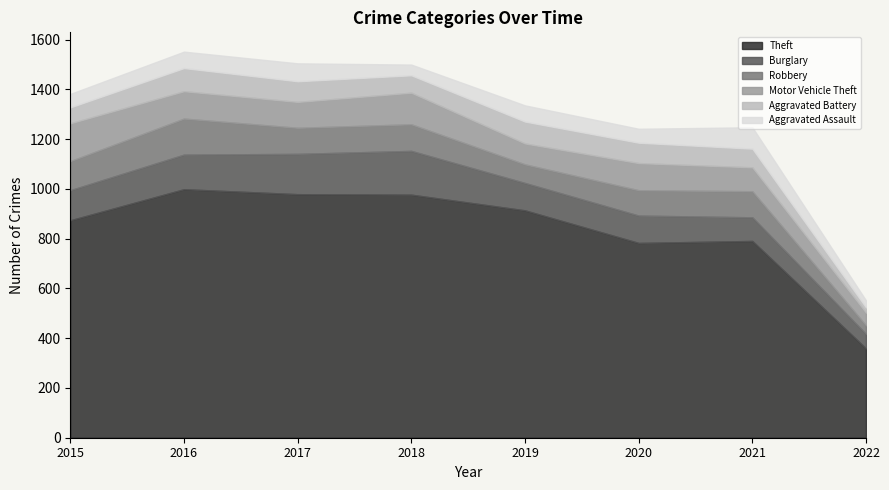

What is the spread (max minus min) of values at 2020?

727